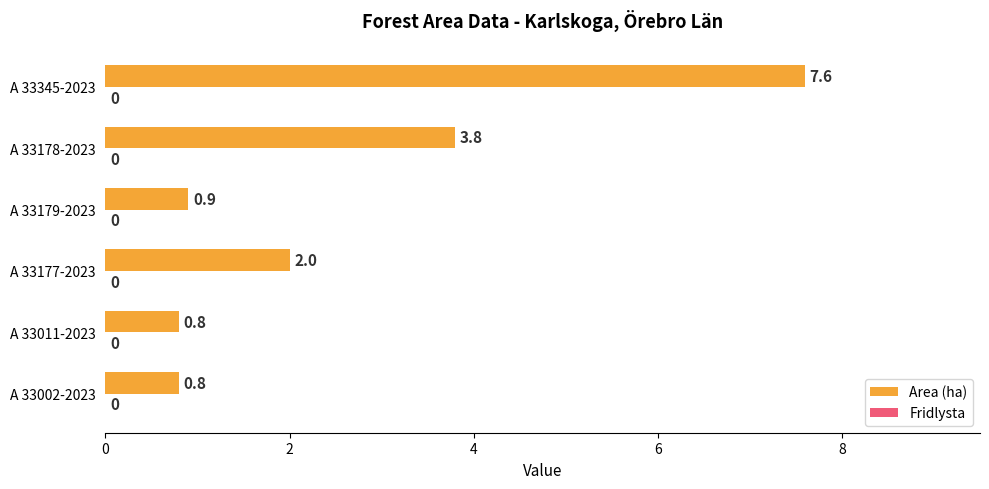

Reading bottom to top, extract all data points from this chart.

A 33002-2023=0.8	A 33011-2023=0.8	A 33177-2023=2.0	A 33179-2023=0.9	A 33178-2023=3.8	A 33345-2023=7.6